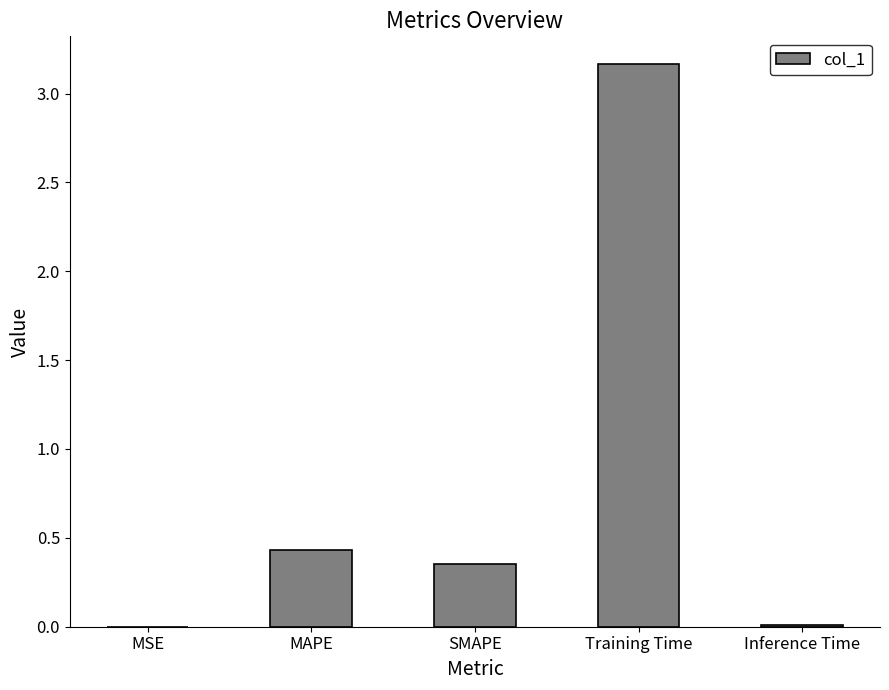

At which label is the value closest to 1?

MAPE